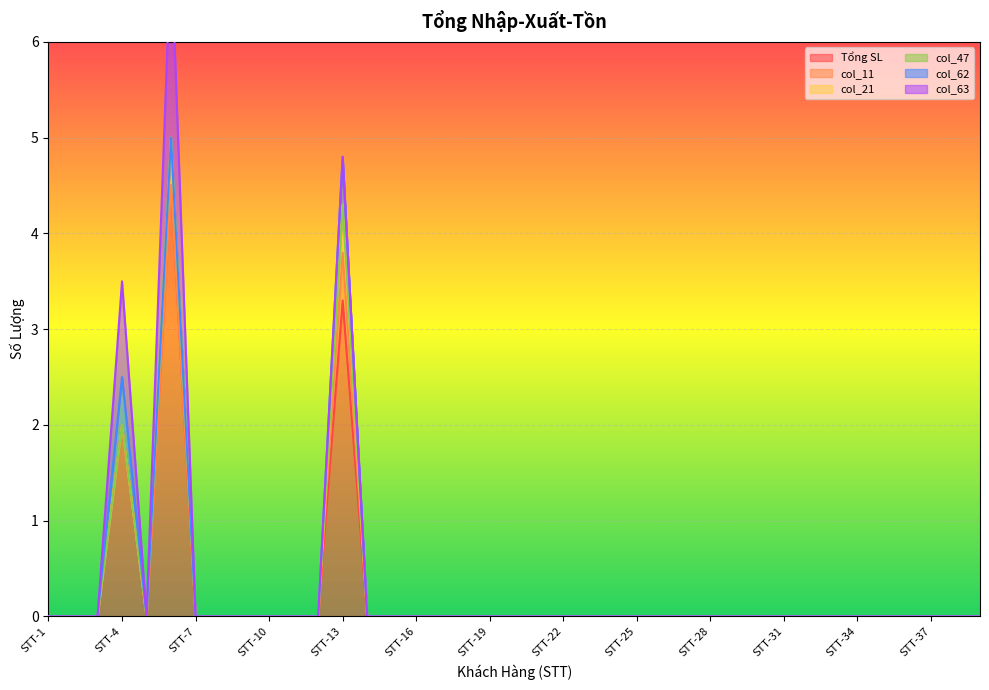

Which series has the widest spread of values?

Tổng SL